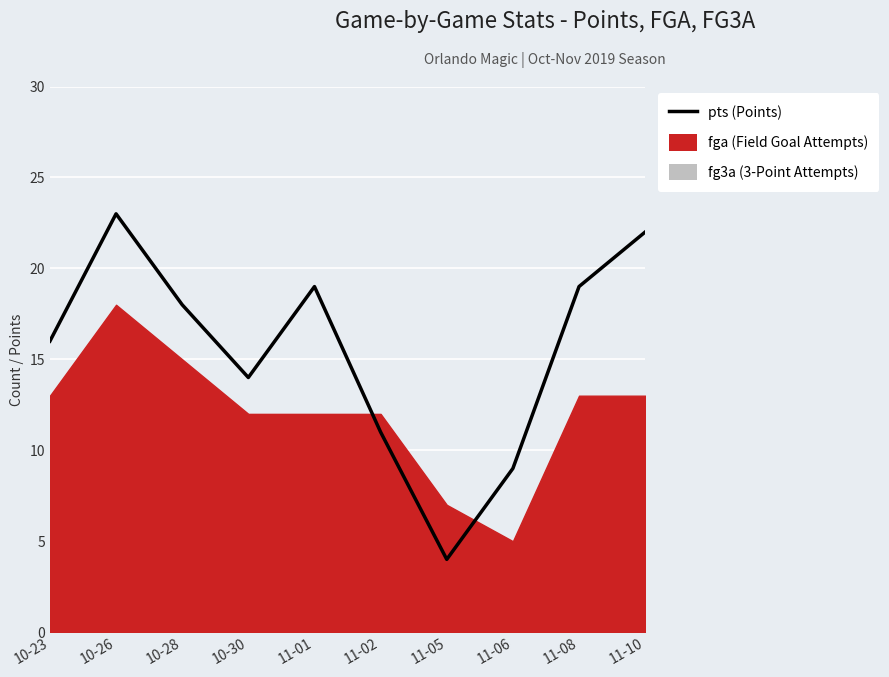

The chart shows a value of 14 at 10-30. True or false?

True